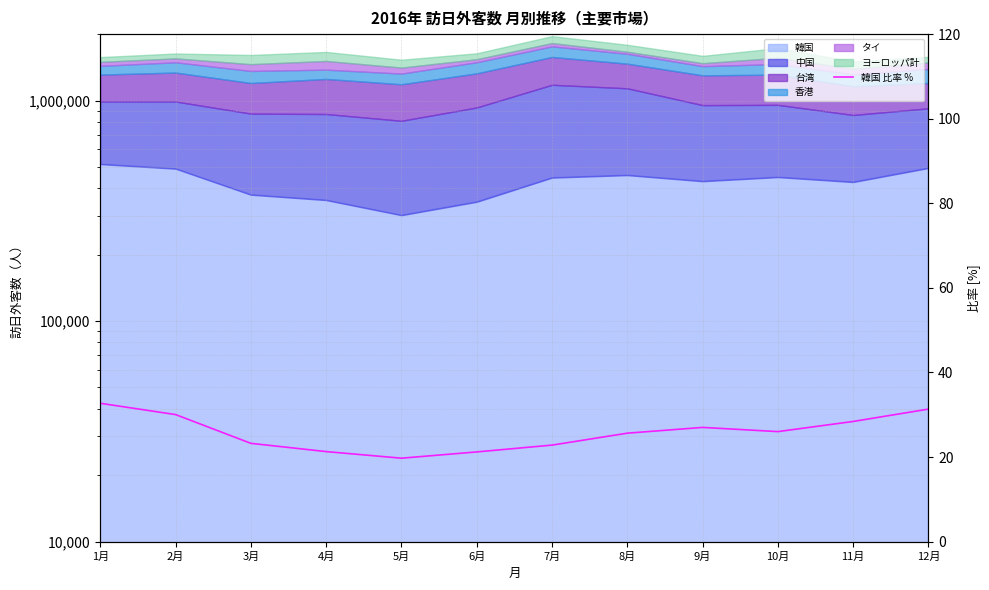

Reading right to left, what are all the values shown in this chart?

31.3	28.4	26.0	27.0	25.6	22.8	21.2	19.7	21.3	23.2	30.0	32.7